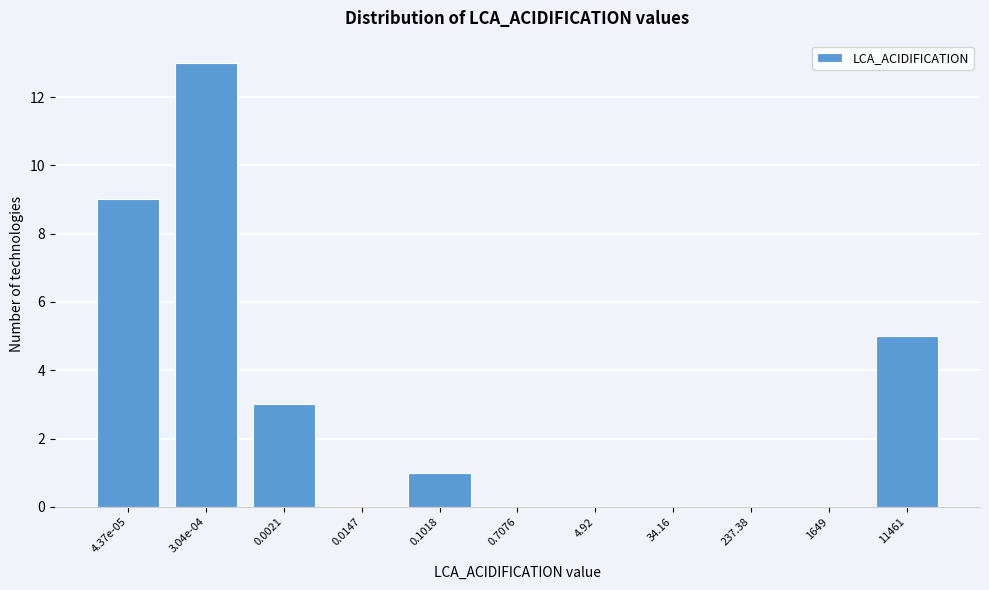

Reading right to left, extract all data points from this chart.

11461=5	1649=0	237.38=0	34.16=0	4.92=0	0.7076=0	0.1018=1	0.0147=0	0.0021=3	3.04e-04=13	4.37e-05=9